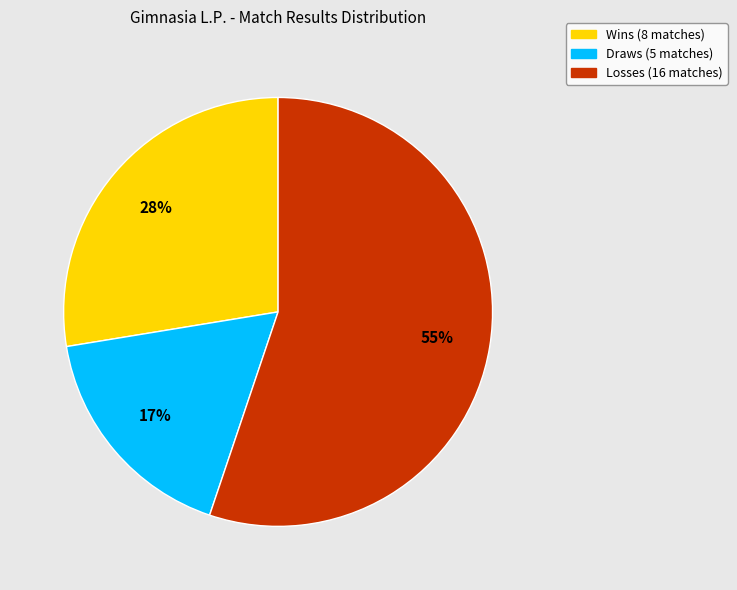

To the nearest percent, what is the average slice percentage?

33%